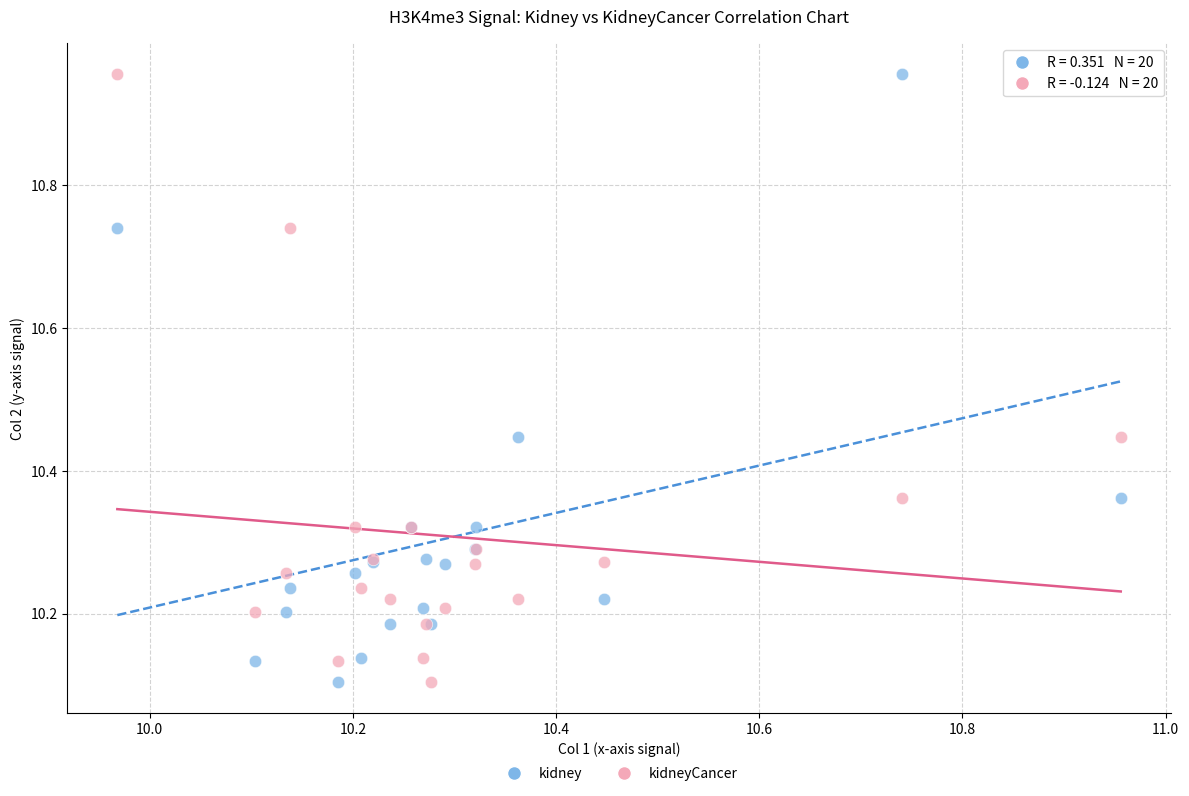

What are all the series names shown in the legend?

kidney, kidneyCancer